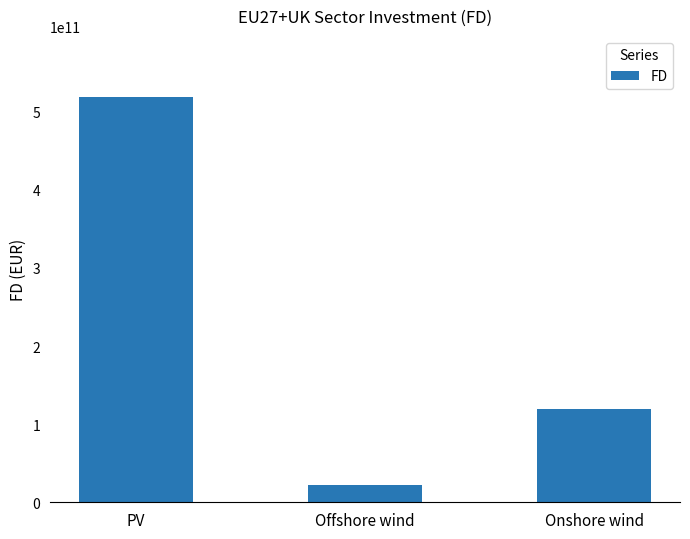

What is the maximum value shown in the chart?

519166238255.2